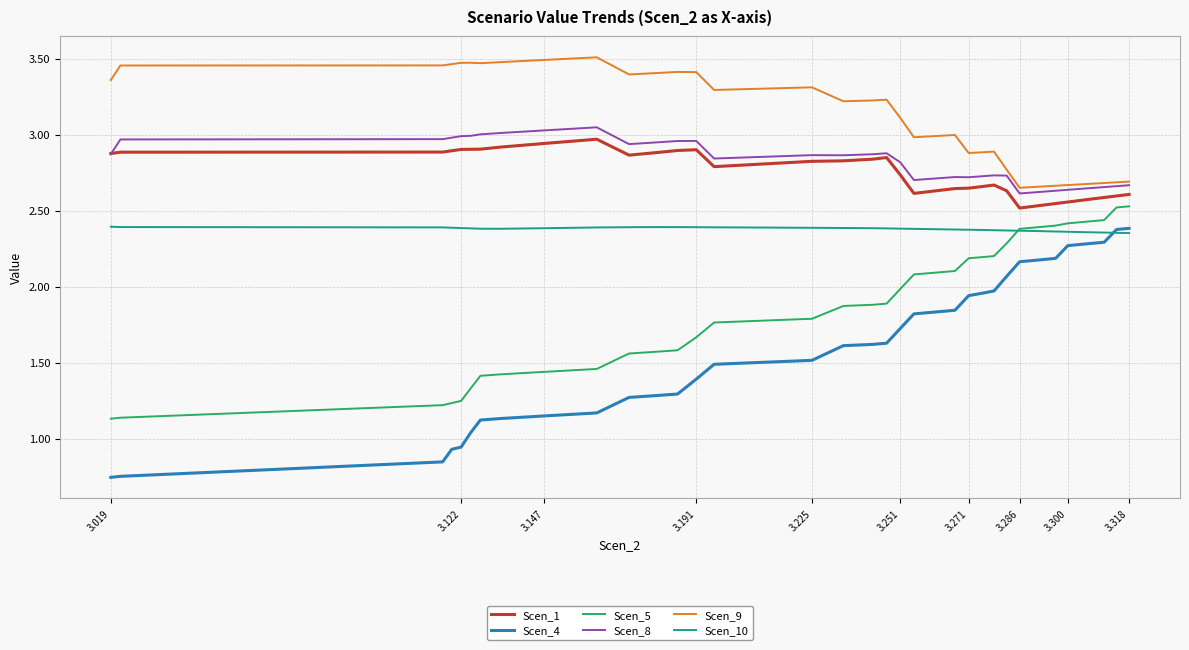

Does the chart display data point markers on the line(s)?

No